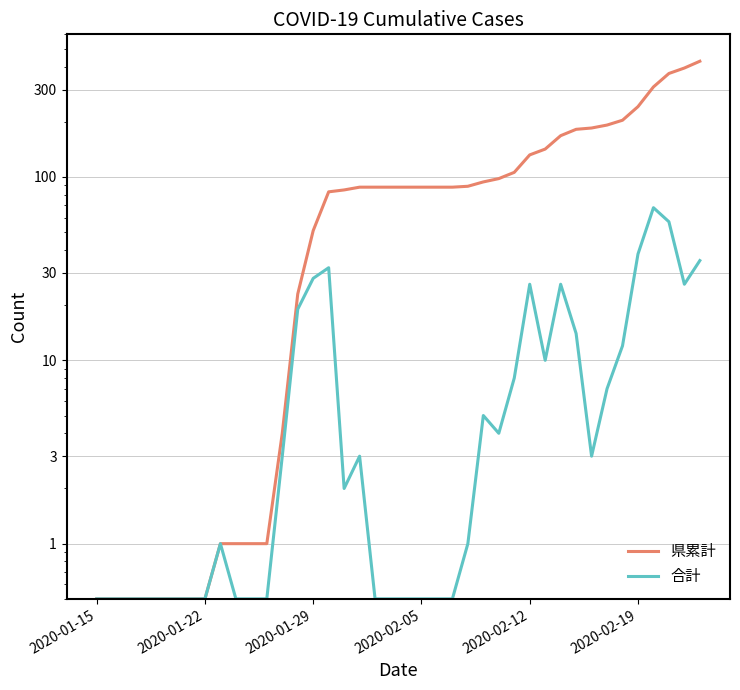

What is the value of the 合計 point at the 27th from the left?

4.0